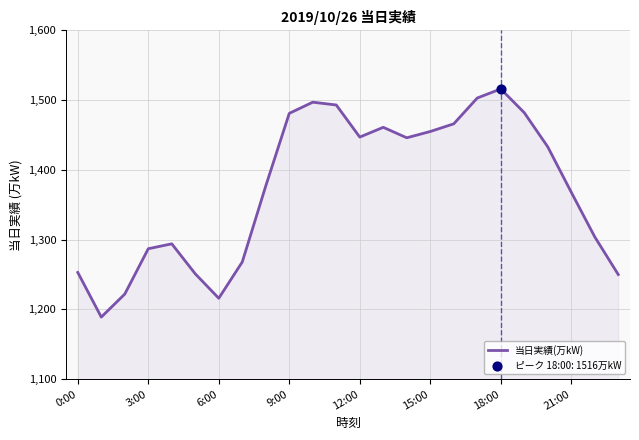

What is the minimum value shown in the chart?

1189